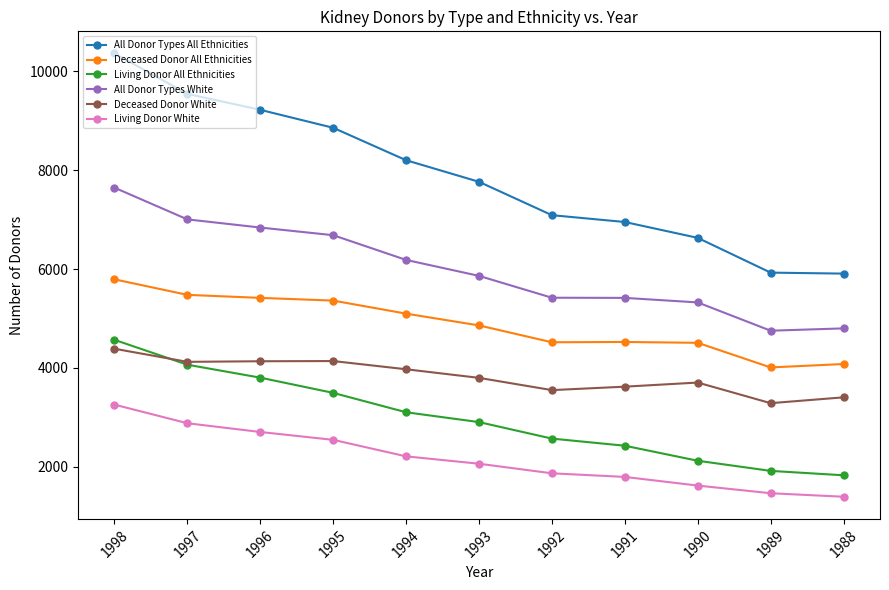

True or false: All Donor Types White and Deceased Donor All Ethnicities intersect in this chart.

False